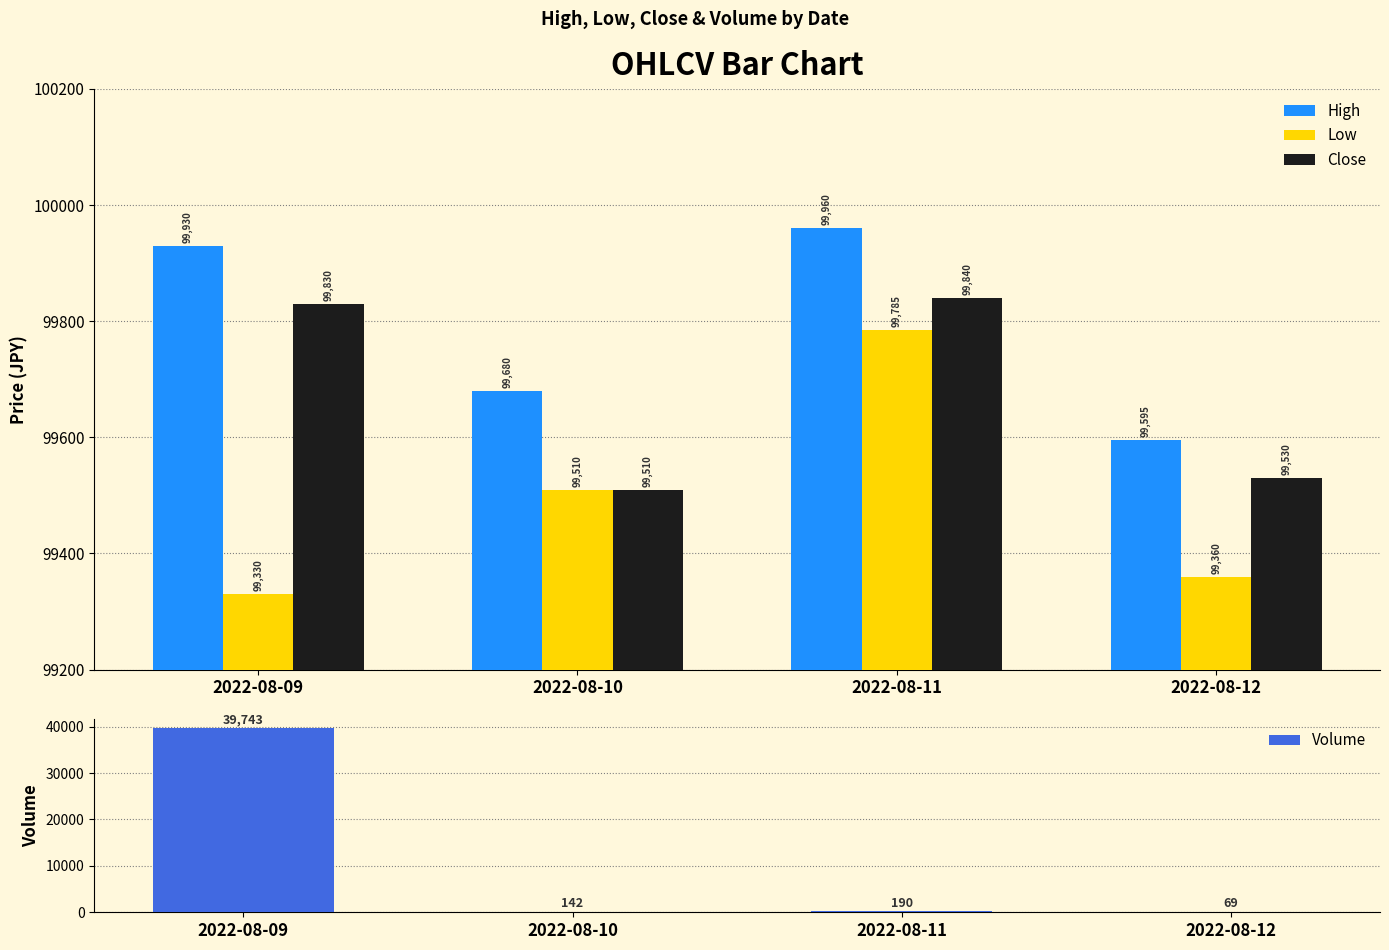

At 2022-08-09, list the series in order from largest to smallest.

High, Close, Low, Volume